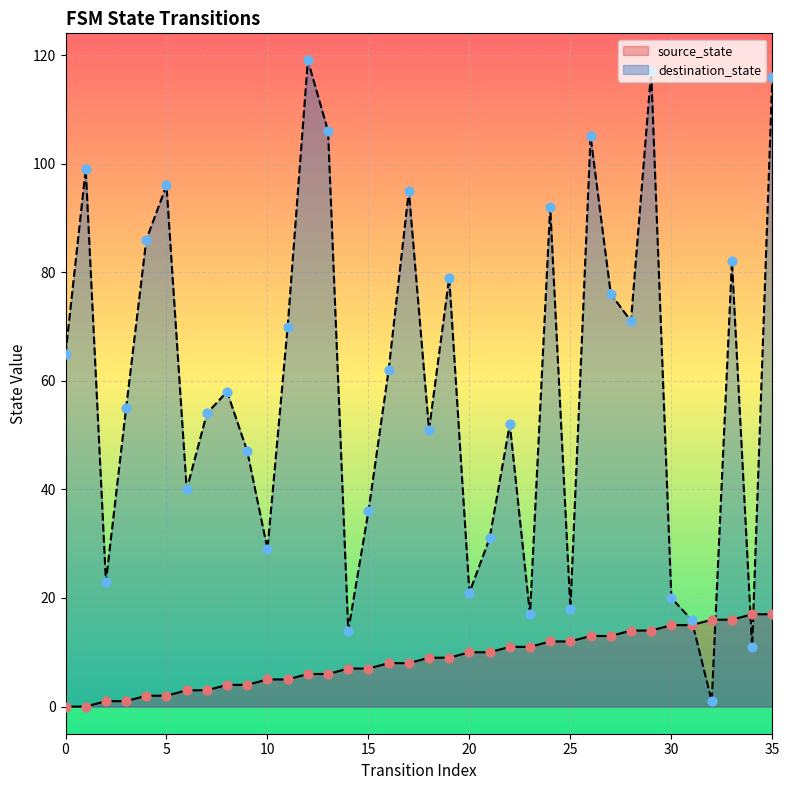

What are all the series names shown in the legend?

source_state, destination_state